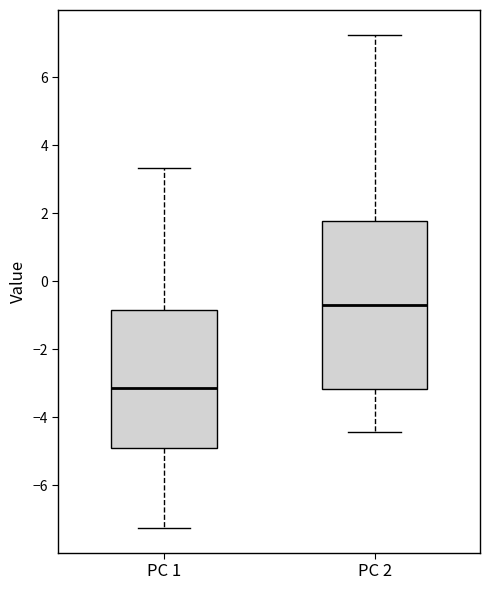

Which box is the tallest, from its lower edge to its upper edge?

PC 2